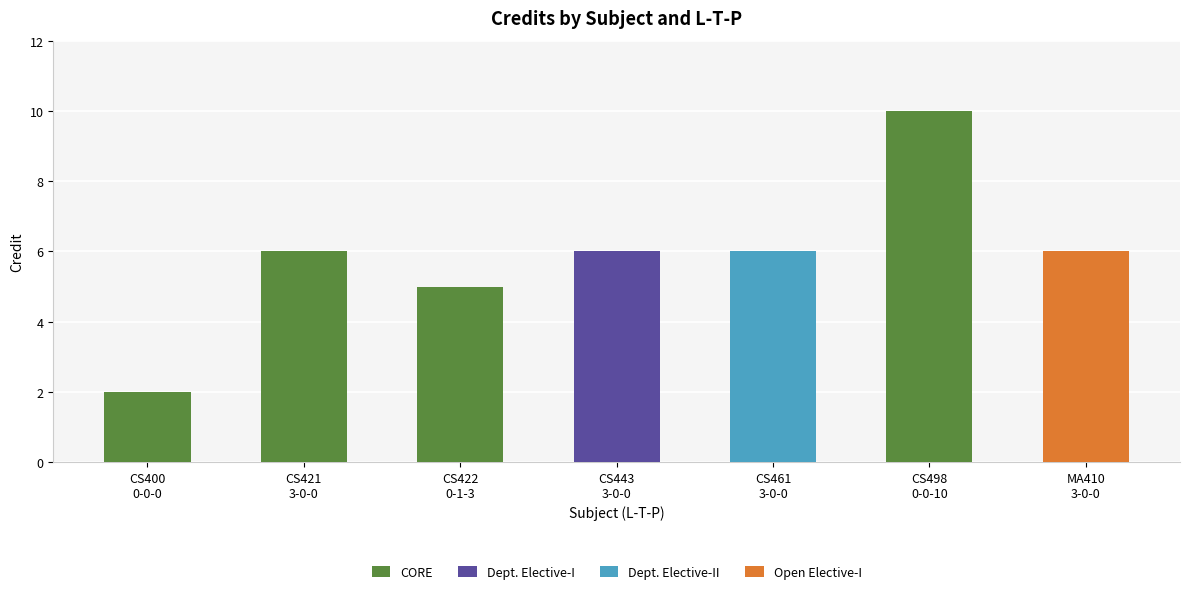

What is the average value?

6